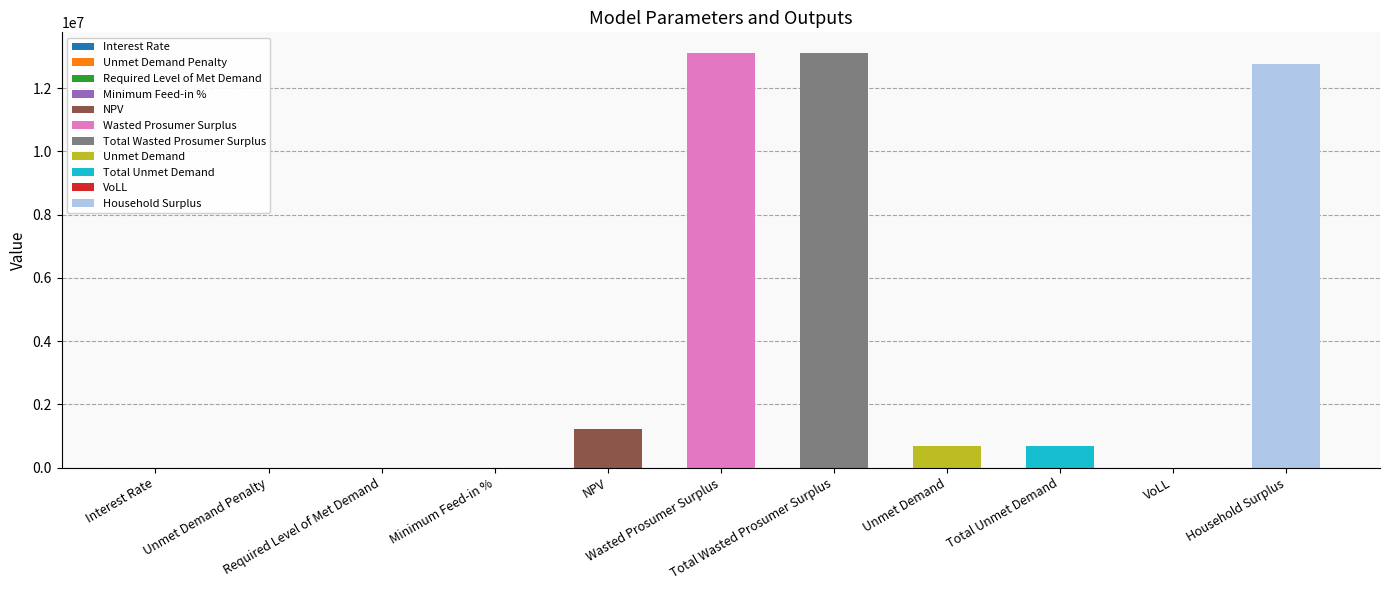

What is the maximum value shown in the chart?

13108246.3